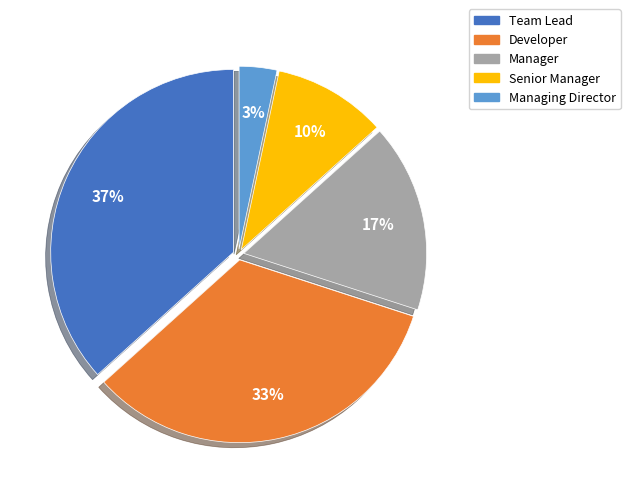

To the nearest percent, what is the average slice percentage?

20%